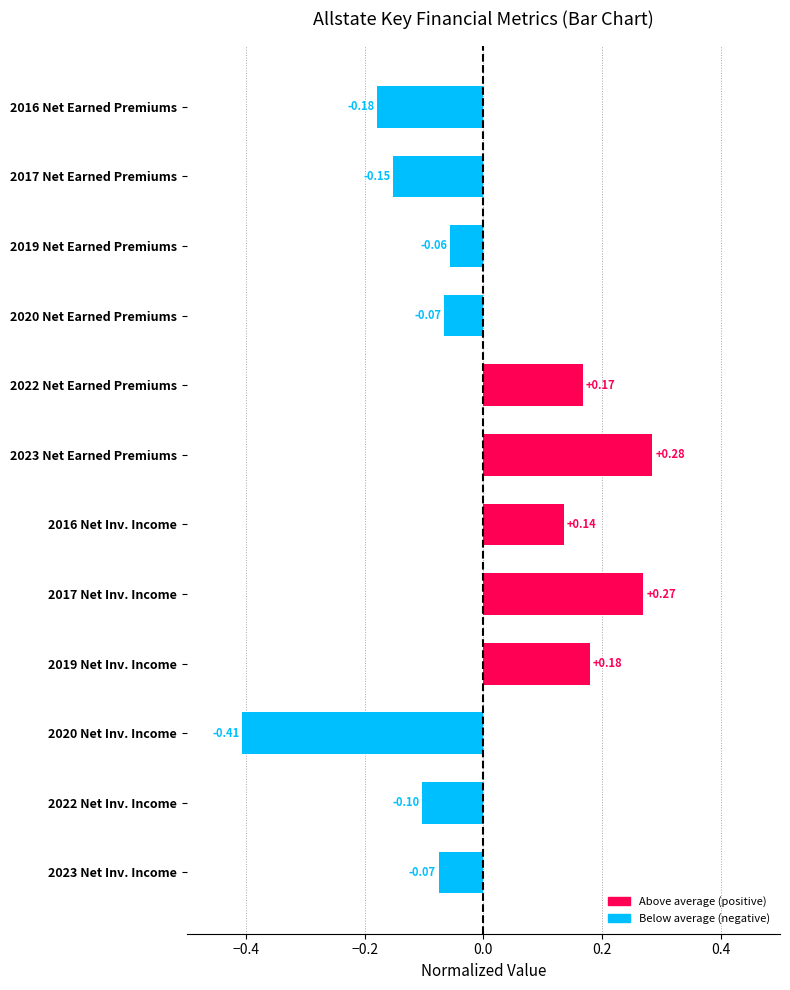

What is the change in value from 2020 Net Earned Premiums to 2019 Net Inv. Income?

+0.2